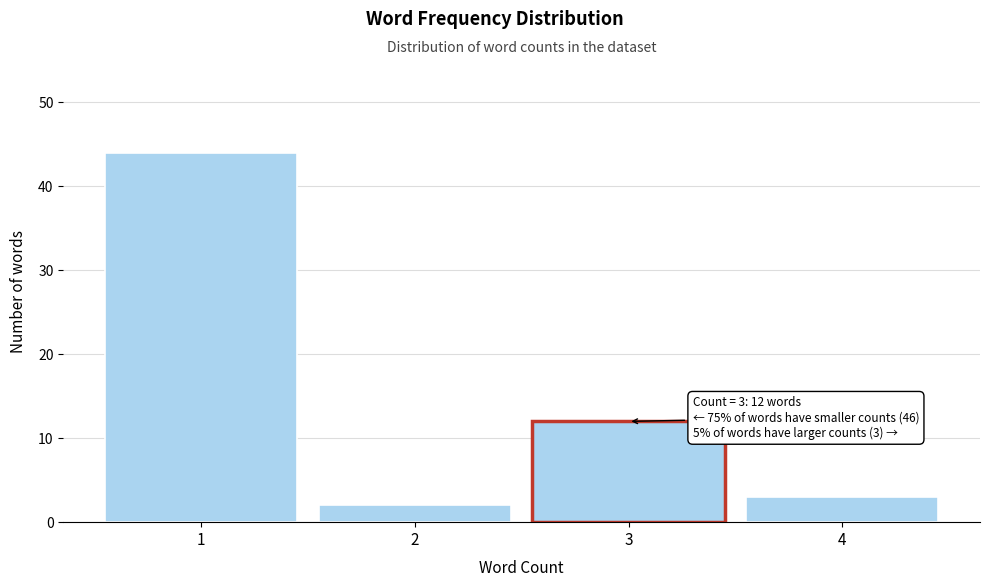

Reading left to right, list all the values displayed in this chart.

1=44	2=2	3=12	4=3